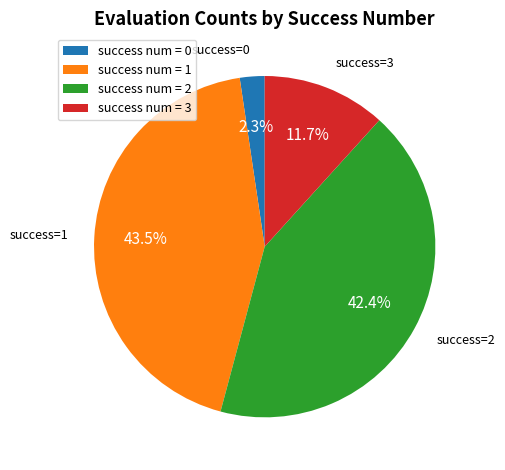

How many slices are in this pie chart?

4